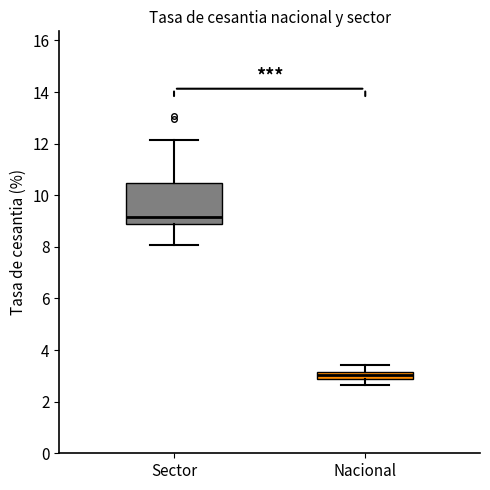

Where does the lower whisker of the box for Sector end on the y-axis? The values are not printed on the chart, so give them approximately, as read against the axis.

8.0